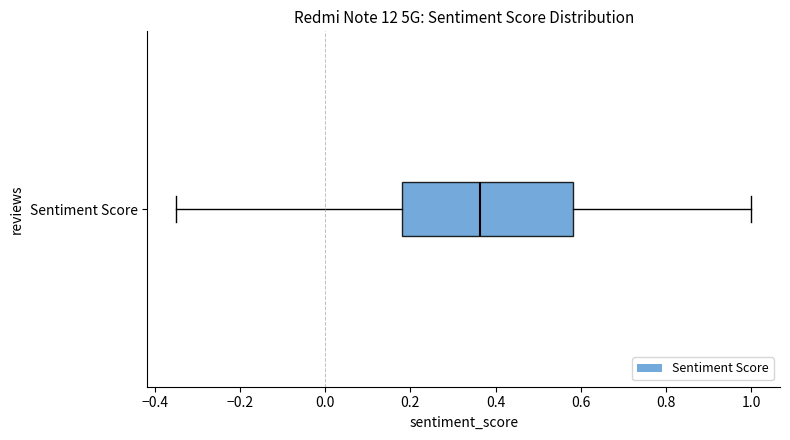

Read this box plot against the x-axis: the position of the median line, the range covered by the box, and the ends of both whiskers. The values are not printed on the chart, so give them approximately, as read against the axis.

median 0.36, box 0.18 to 0.58, whiskers -0.34 to 1.00